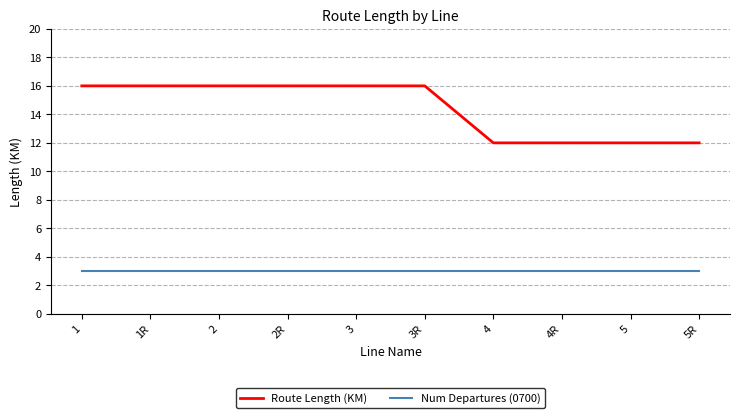

What is the difference between the highest and lowest values at 2?

13